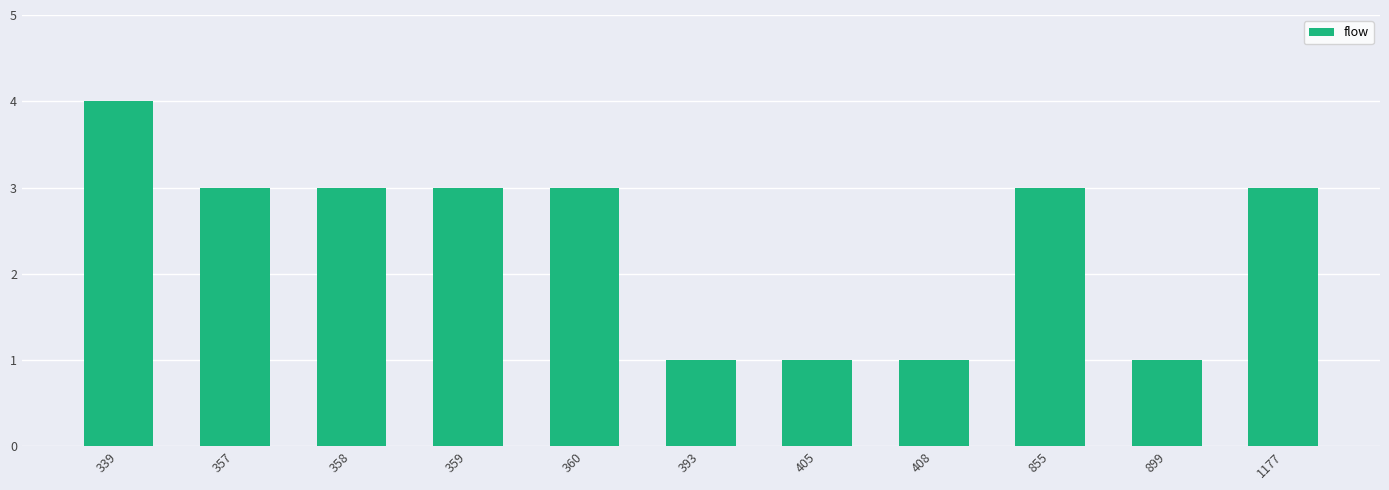

How many series are shown in this chart?

1